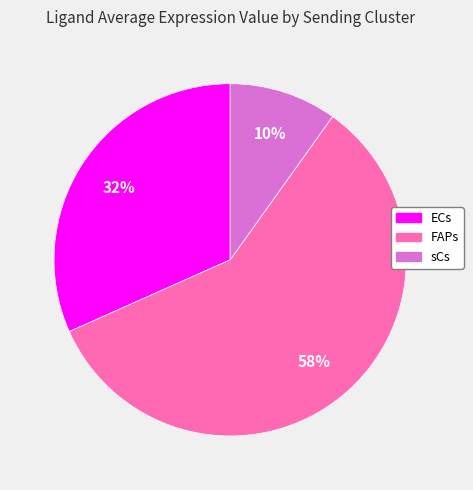

Does sCs account for over 50% of the chart?

No